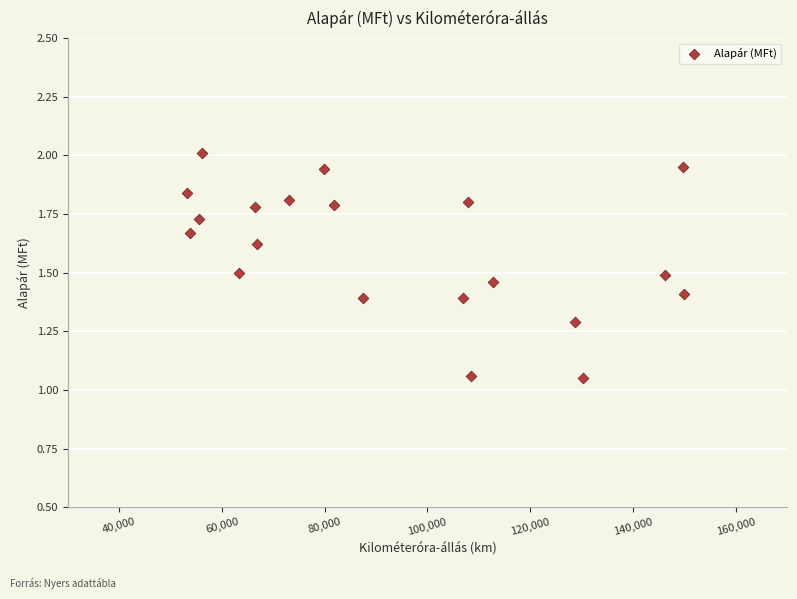

What is the range of X values (max minus min)?

96745.0